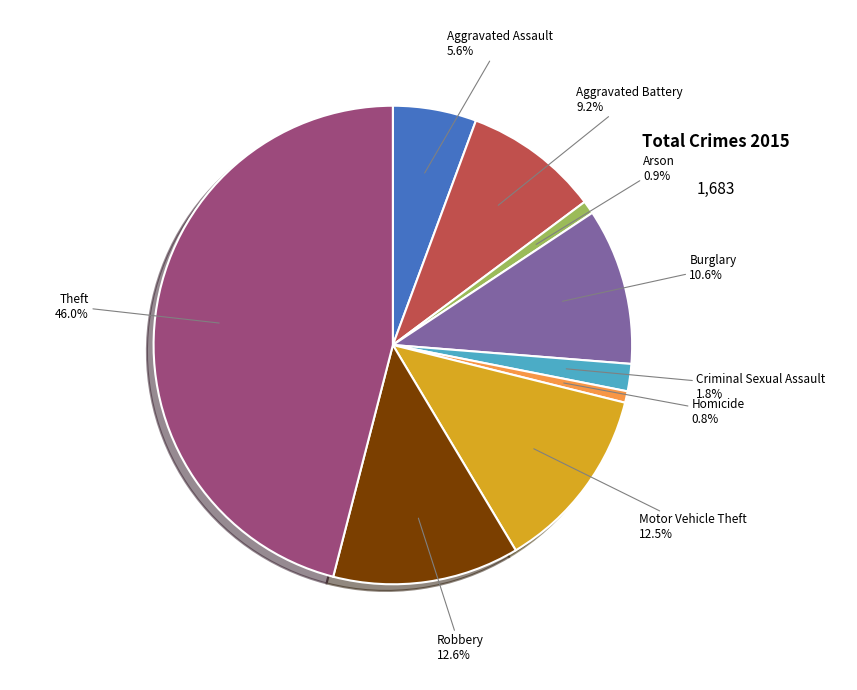

What percentage is NOT represented by Criminal Sexual Assault?

98.2%